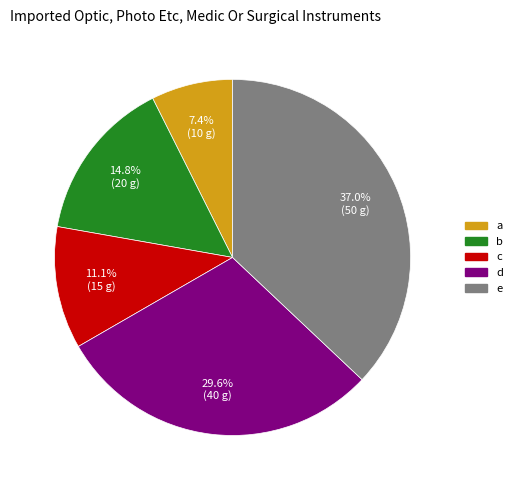

The b slice represents 15% of the pie. True or false?

True